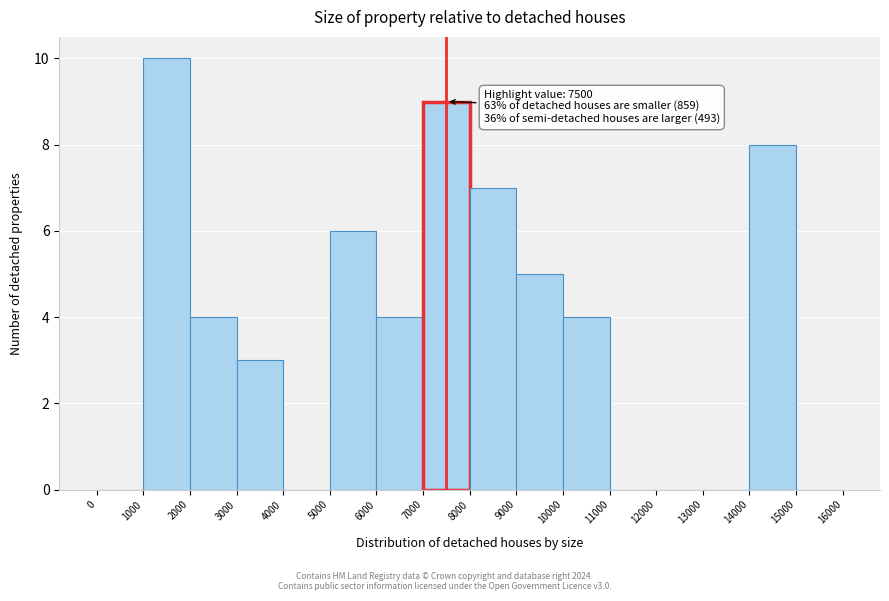

Which range on the x-axis has the tallest bar?

1000 to 2000